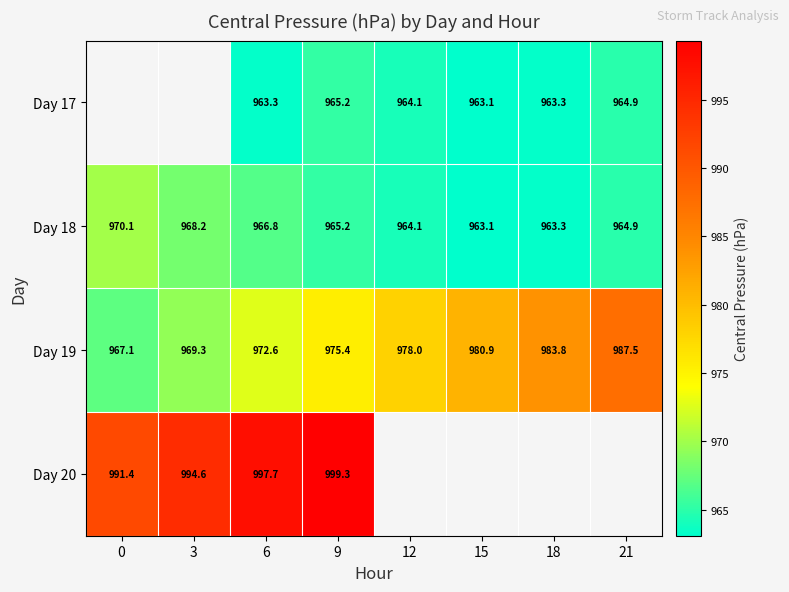

What is the difference between the highest and lowest values at 6?

34.4